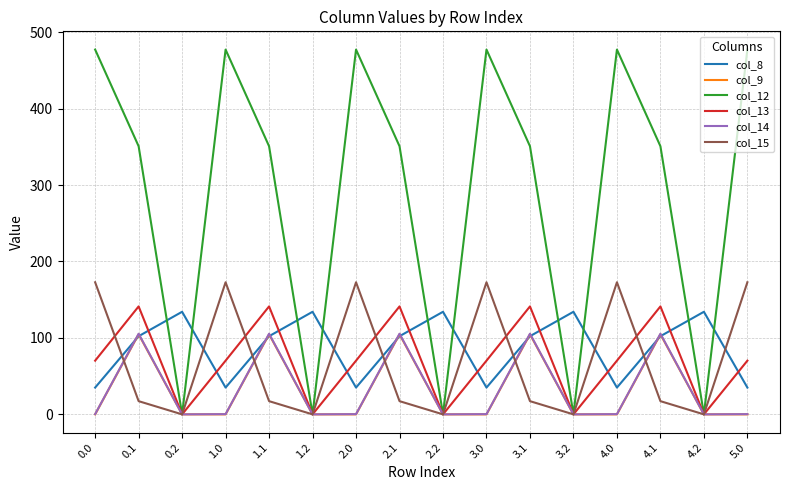

True or false: col_8 has more than 1 points higher than both neighbors.

True